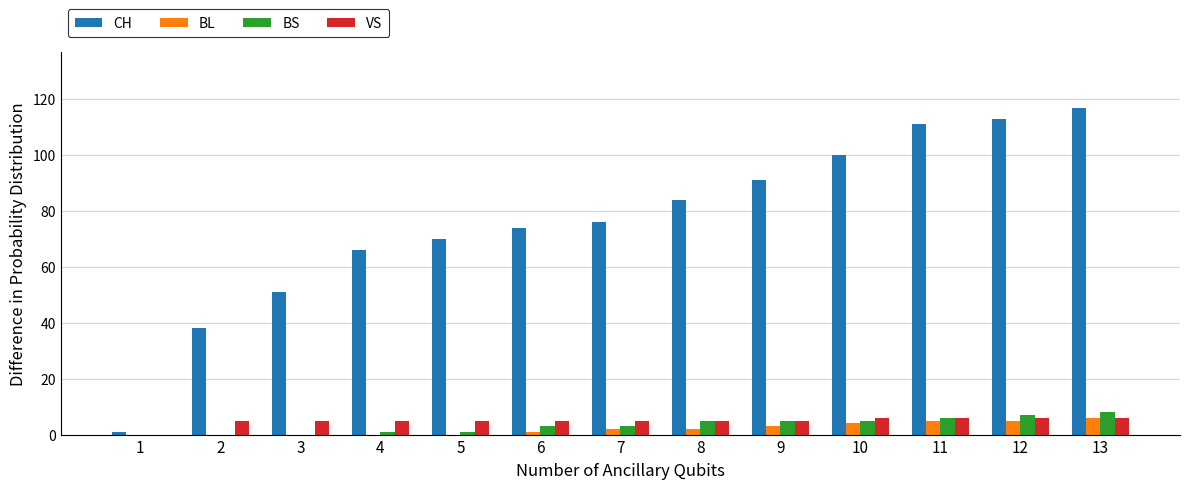

Is it true that VS equals 6 at 13?

True